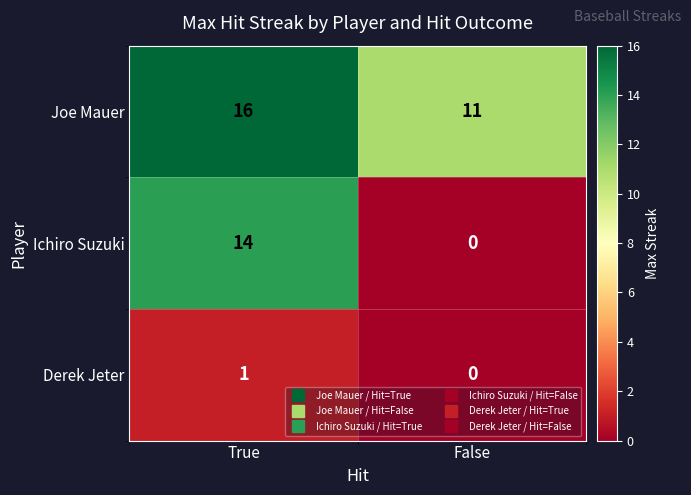

Rank the series at True from lowest to highest value.

Derek Jeter, Ichiro Suzuki, Joe Mauer